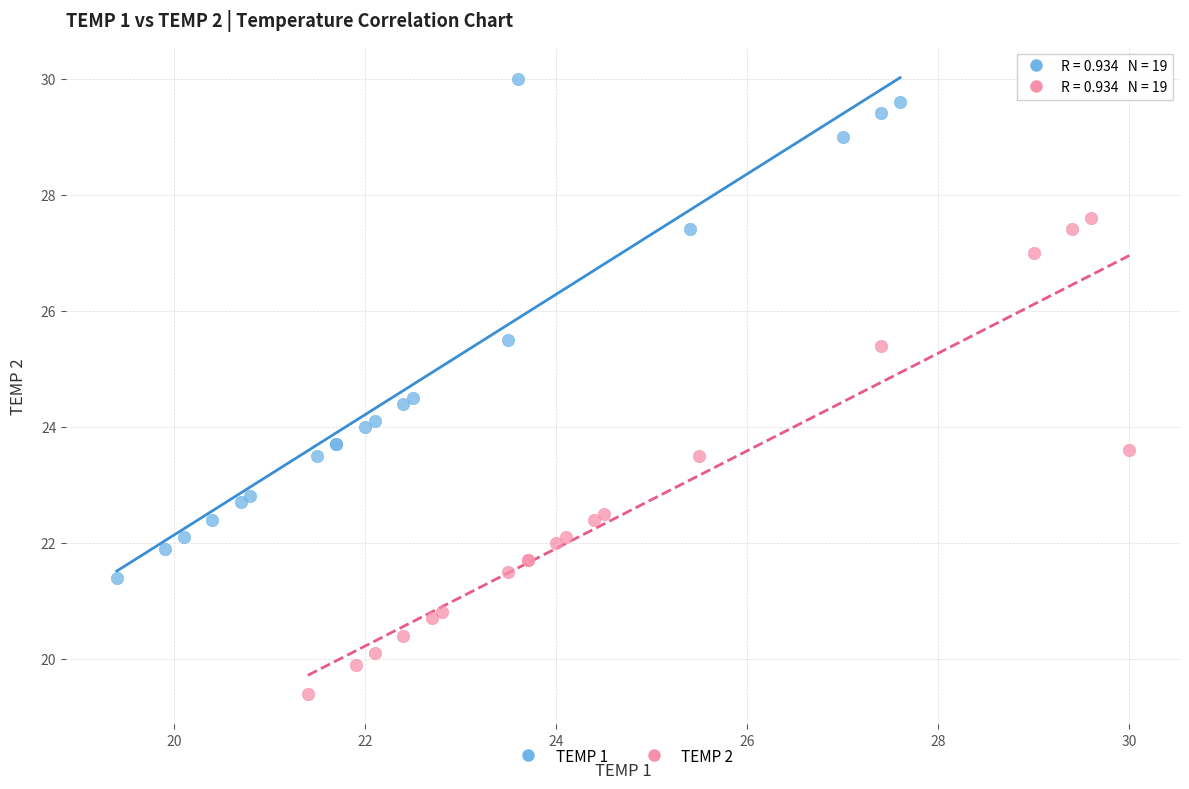

What are all the series names shown in the legend?

TEMP 1, TEMP 2